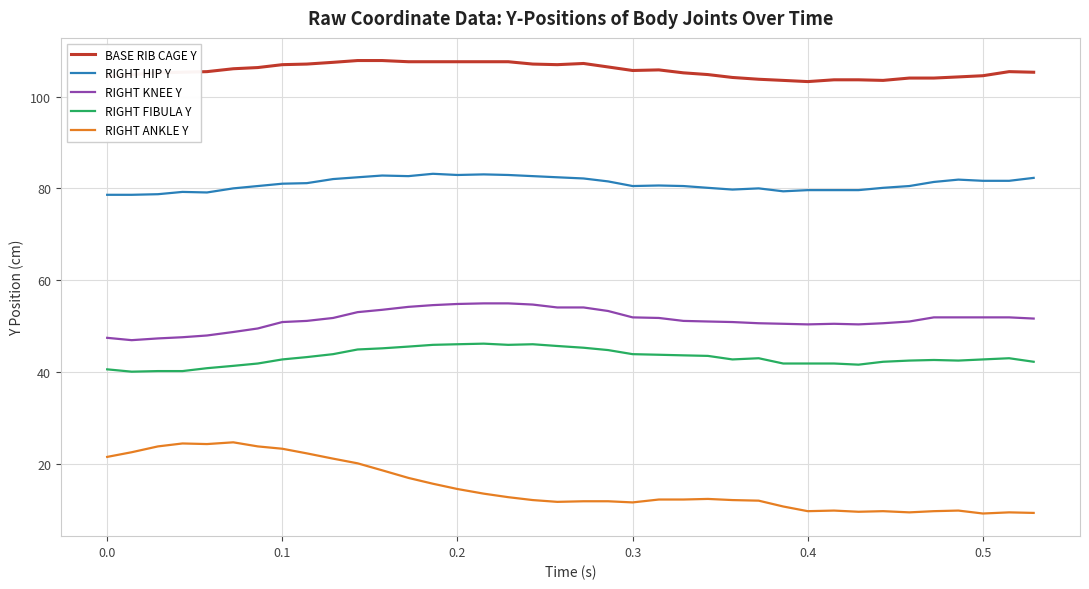

List the series in order of their peak value, highest first.

BASE RIB CAGE Y, RIGHT HIP Y, RIGHT KNEE Y, RIGHT FIBULA Y, RIGHT ANKLE Y